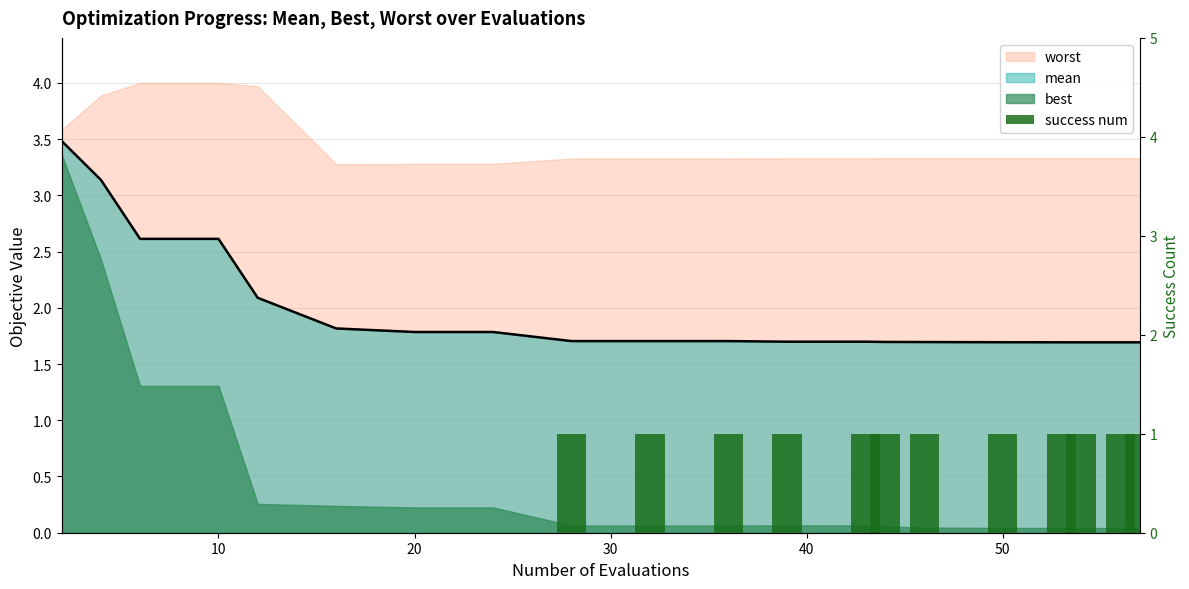

The chart shows a value of 0 at 40. True or false?

False